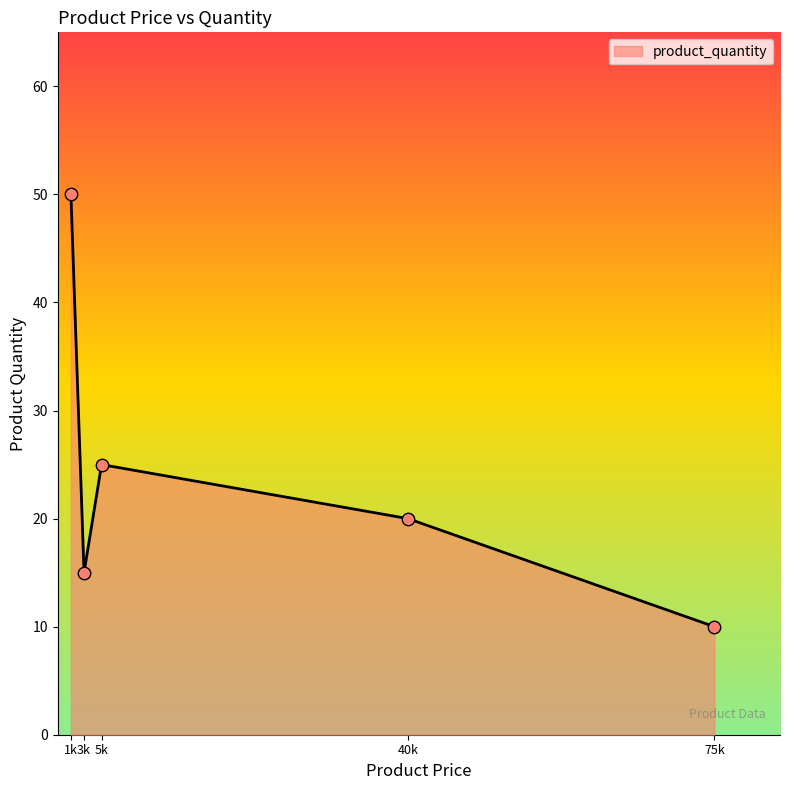

Between 3k and 40k, which is larger?

40k